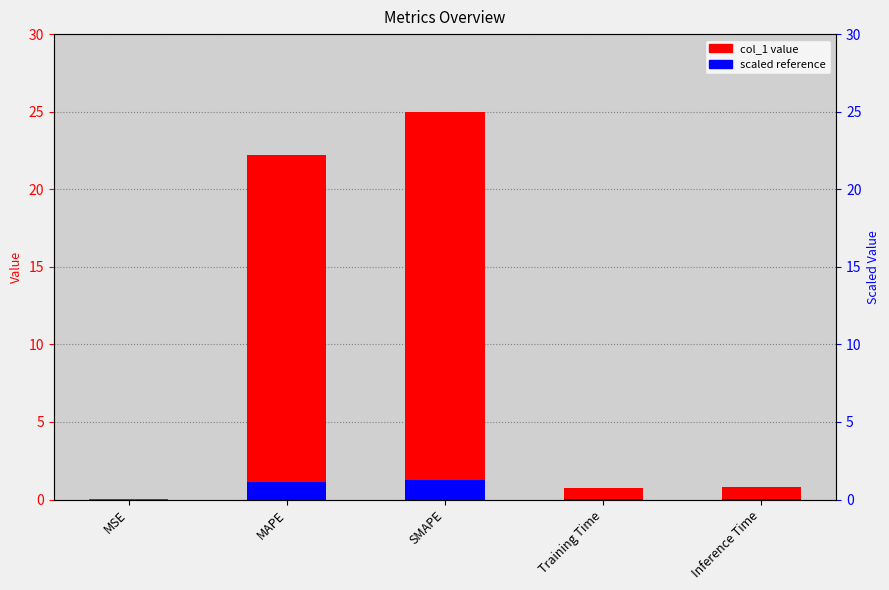

How many distinct data groups are displayed?

2